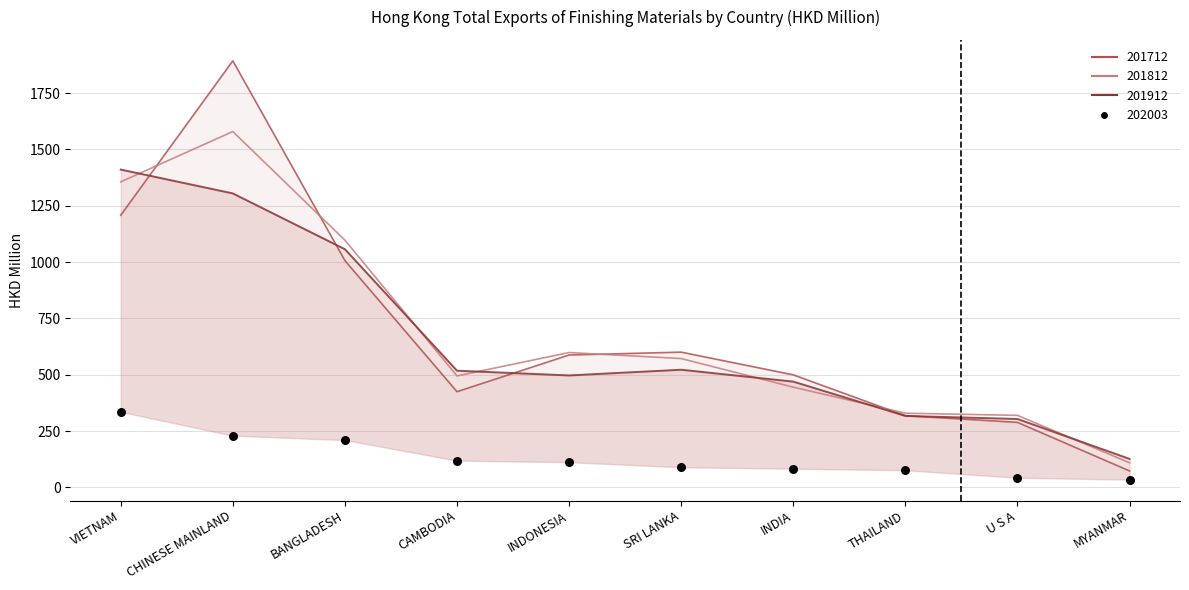

Which series has the widest spread of Y values?

201712_line